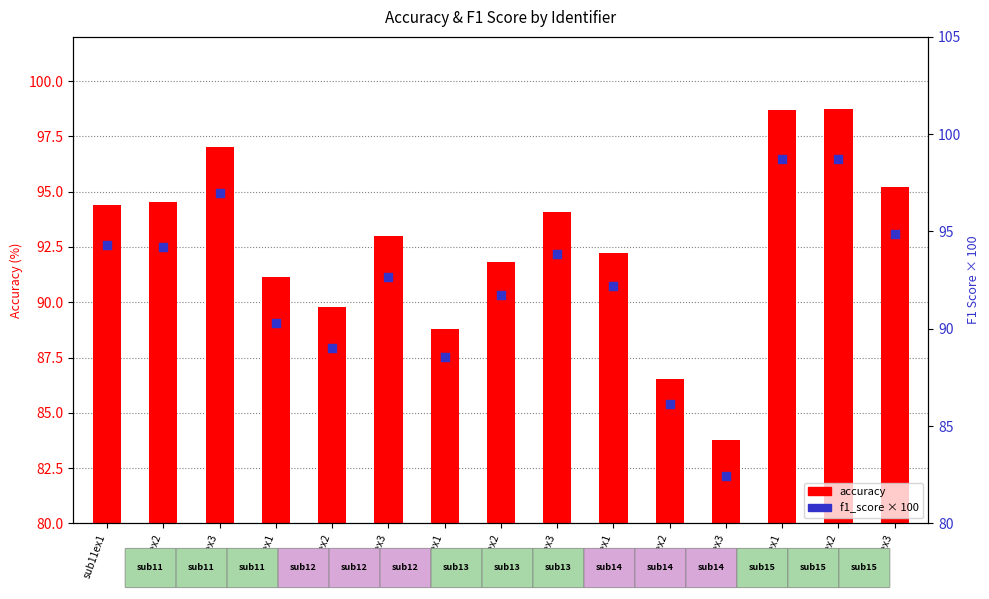

Which series has the largest Y range (max minus min)?

f1_score